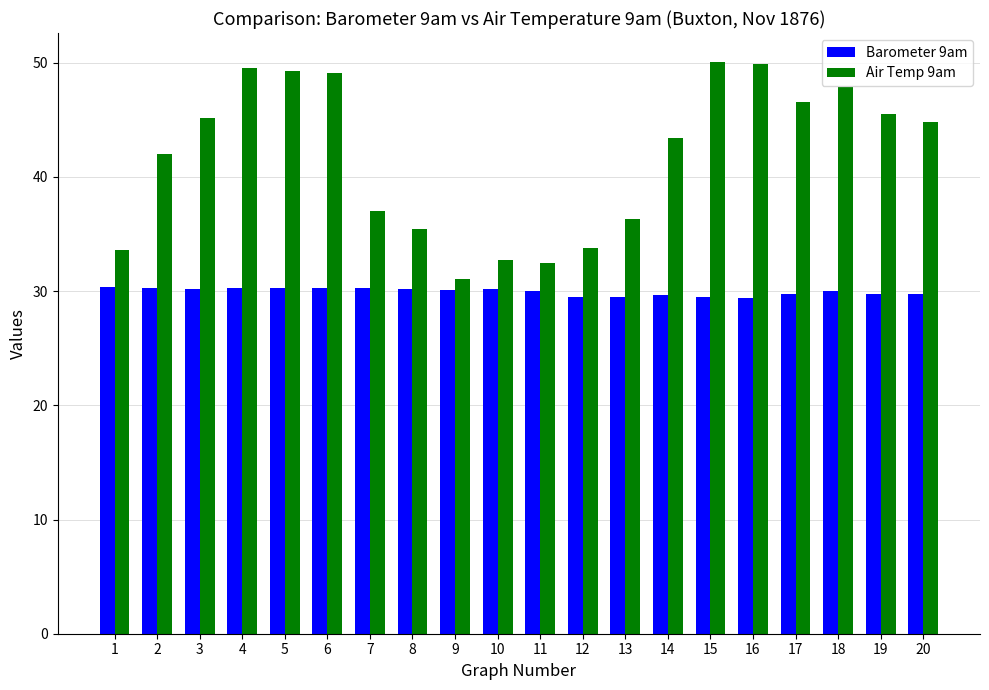

How many values in the Air Temp 9am series exceed 44?

10